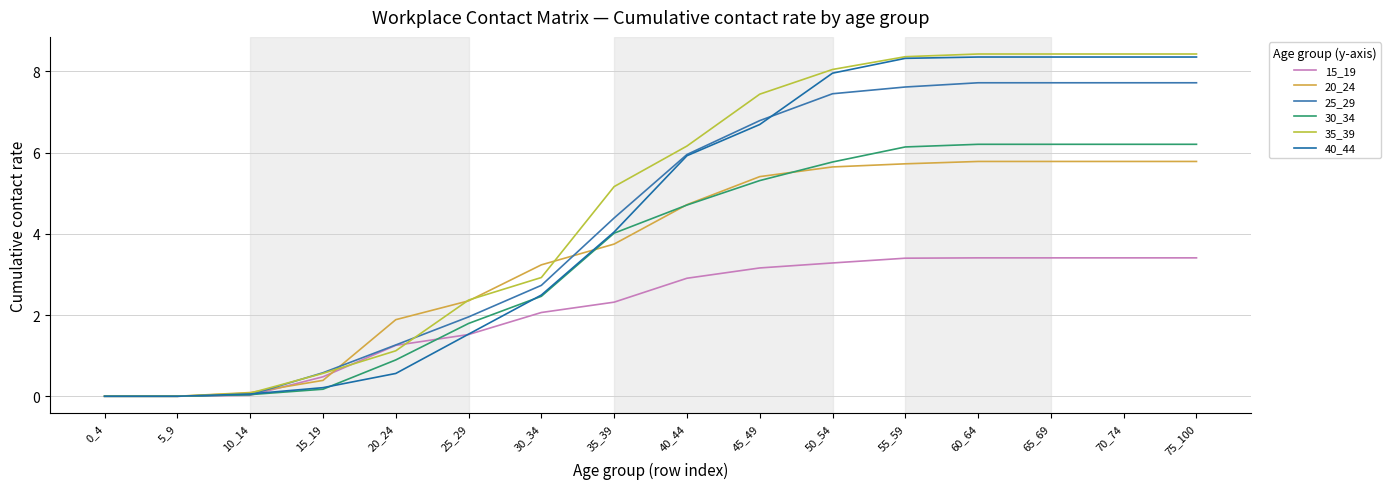

Reading left to right, extract all data points from this chart.

15_19: 0_4=0.0	5_9=0.0	10_14=0.0	15_19=0.5	20_24=1.3	25_29=1.5	30_34=2.1	35_39=2.3	40_44=2.9	45_49=3.2	50_54=3.3	55_59=3.4	60_64=3.4	65_69=3.4	70_74=3.4	75_100=3.4
20_24: 0_4=0.0	5_9=0.0	10_14=0.1	15_19=0.4	20_24=1.9	25_29=2.3	30_34=3.2	35_39=3.7	40_44=4.7	45_49=5.4	50_54=5.6	55_59=5.7	60_64=5.8	65_69=5.8	70_74=5.8	75_100=5.8
25_29: 0_4=0.0	5_9=0.0	10_14=0.0	15_19=0.6	20_24=1.3	25_29=2.0	30_34=2.7	35_39=4.4	40_44=6.0	45_49=6.8	50_54=7.4	55_59=7.6	60_64=7.7	65_69=7.7	70_74=7.7	75_100=7.7
30_34: 0_4=0.0	5_9=0.0	10_14=0.0	15_19=0.2	20_24=0.9	25_29=1.8	30_34=2.5	35_39=4.0	40_44=4.7	45_49=5.3	50_54=5.8	55_59=6.1	60_64=6.2	65_69=6.2	70_74=6.2	75_100=6.2
35_39: 0_4=0.0	5_9=0.0	10_14=0.1	15_19=0.6	20_24=1.1	25_29=2.4	30_34=2.9	35_39=5.2	40_44=6.2	45_49=7.4	50_54=8.0	55_59=8.4	60_64=8.4	65_69=8.4	70_74=8.4	75_100=8.4
40_44: 0_4=0.0	5_9=0.0	10_14=0.1	15_19=0.2	20_24=0.6	25_29=1.5	30_34=2.5	35_39=4.0	40_44=5.9	45_49=6.7	50_54=8.0	55_59=8.3	60_64=8.4	65_69=8.4	70_74=8.4	75_100=8.4